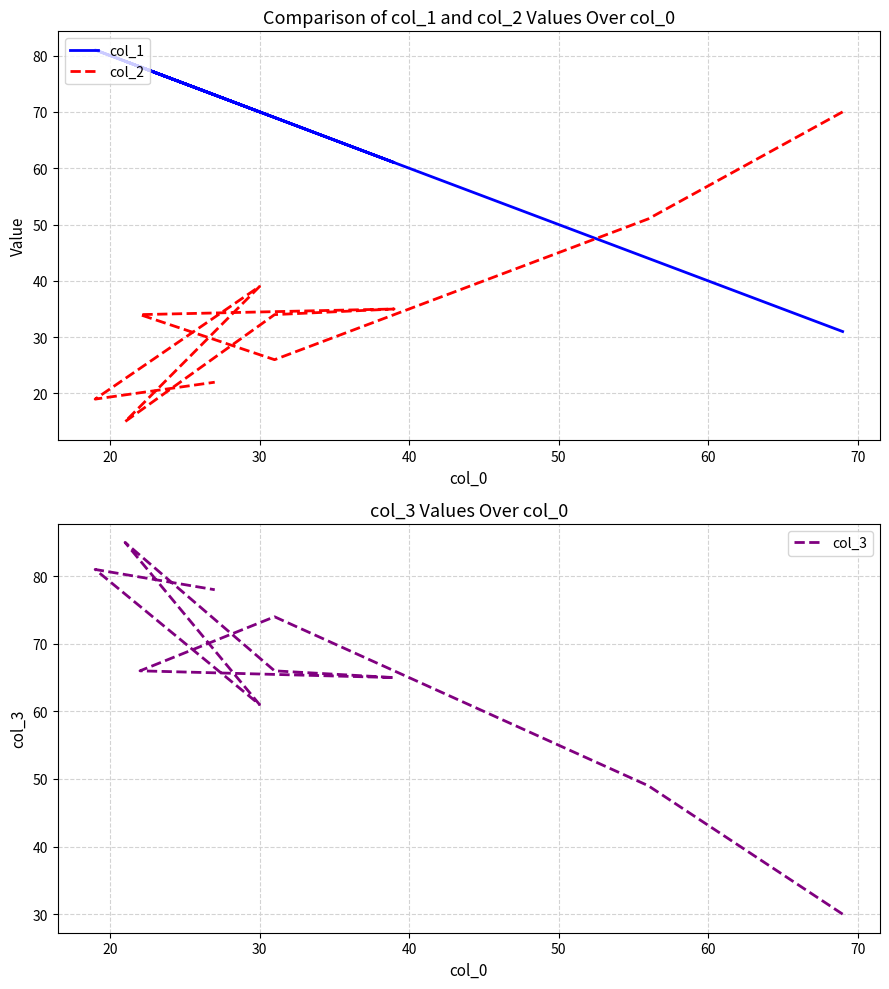

True or false: col_2 and col_1 cross at least once.

True